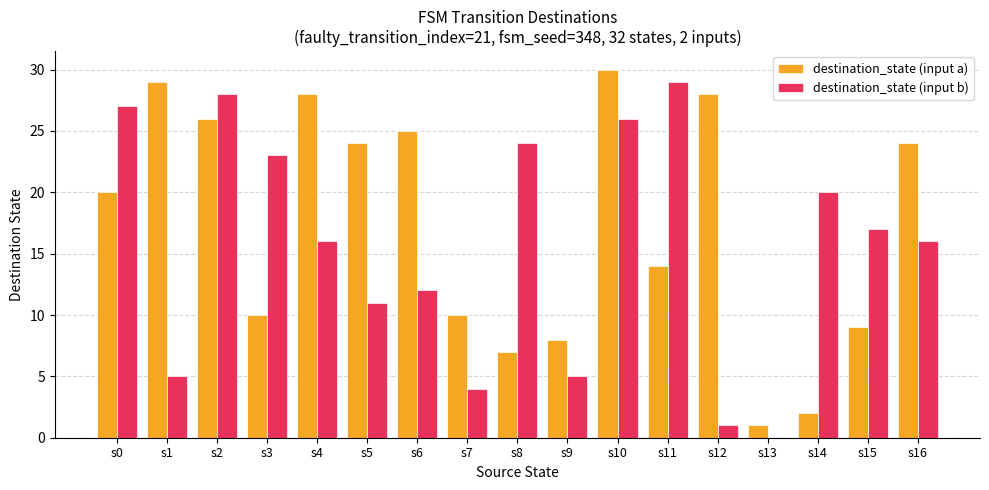

How many groups of bars are there?

17